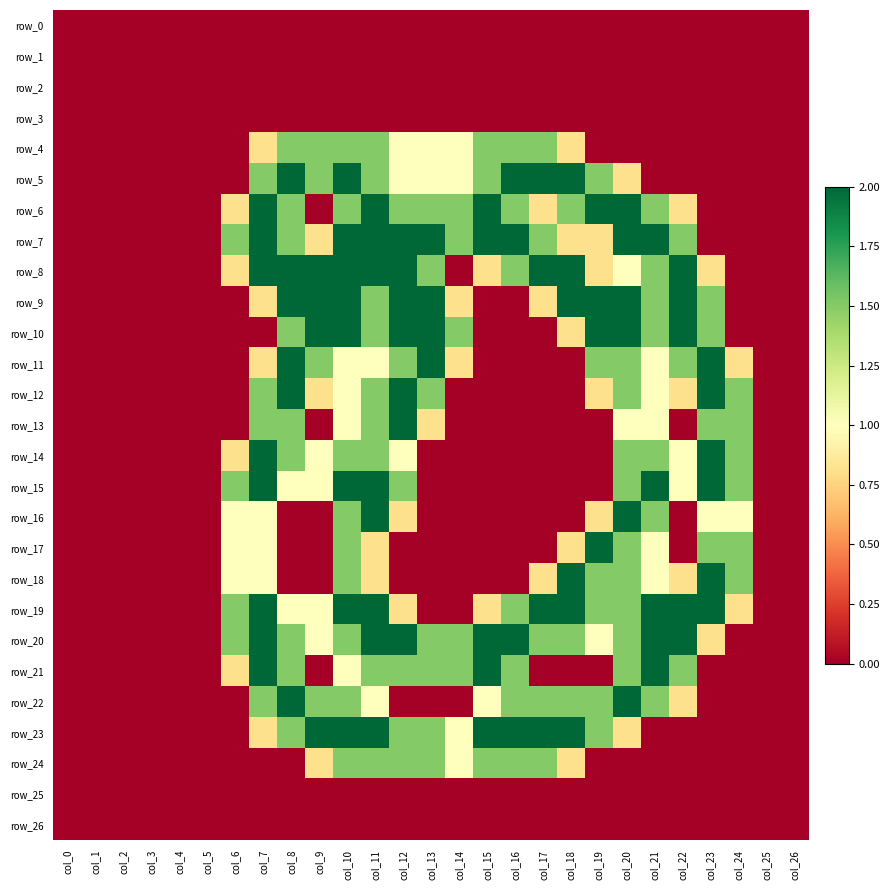

Between col_6 and col_7, which is larger?

col_6